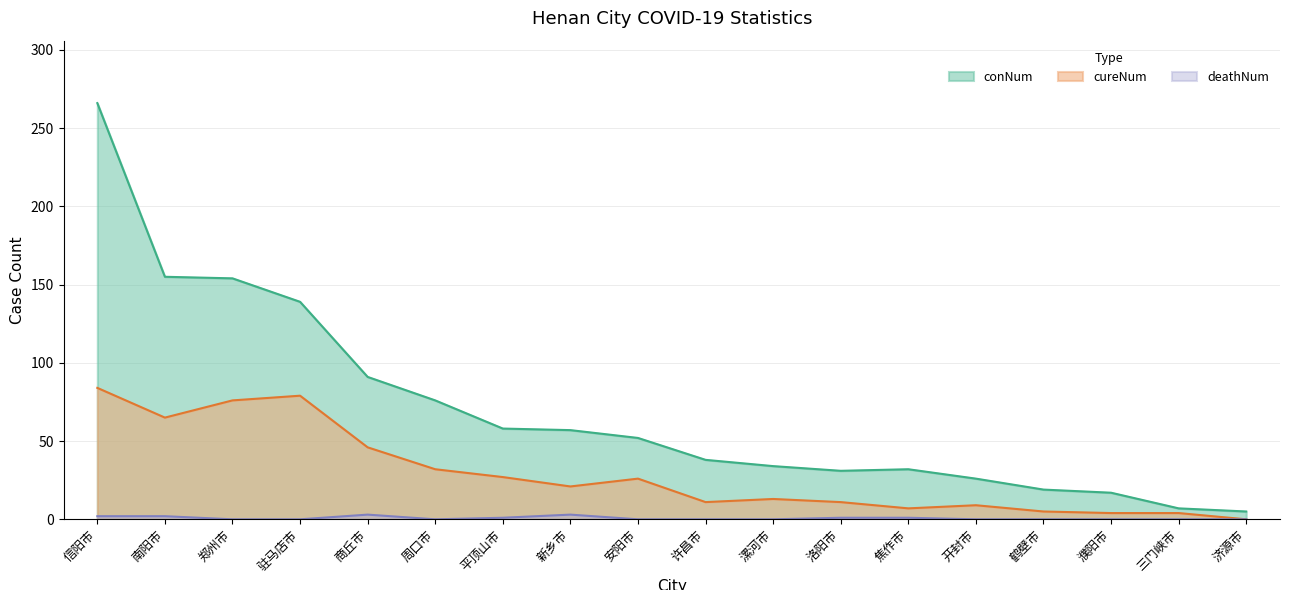

True or false: cureNum and deathNum cross at least once.

False